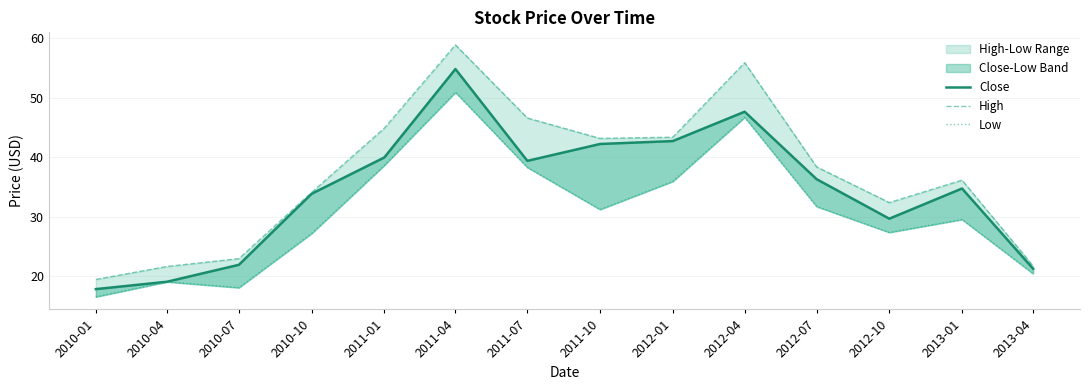

Reading left to right, list all the values displayed in this chart.

Close: 17.8	19.0	21.9	33.8	39.9	54.8	39.4	42.2	42.7	47.6	36.3	29.6	34.7	21.2
High: 19.4	21.6	22.9	34.1	44.9	58.9	46.6	43.2	43.3	55.9	38.4	32.3	36.1	21.7
Low: 16.5	19.0	18.0	27.1	38.6	50.9	38.3	31.2	35.9	46.7	31.7	27.3	29.5	20.4